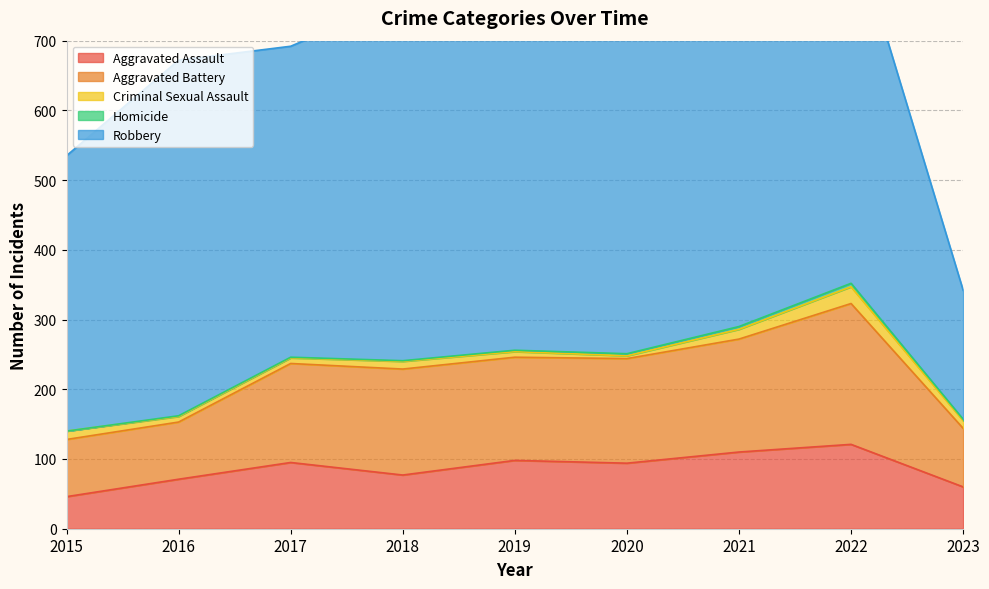

What is the lowest value of the Criminal Sexual Assault series?

4